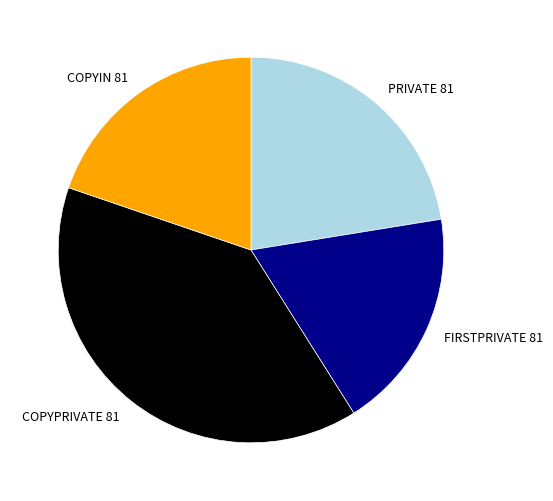

Rank the categories by value from highest to lowest.

COPYPRIVATE 81, PRIVATE 81, COPYIN 81, FIRSTPRIVATE 81